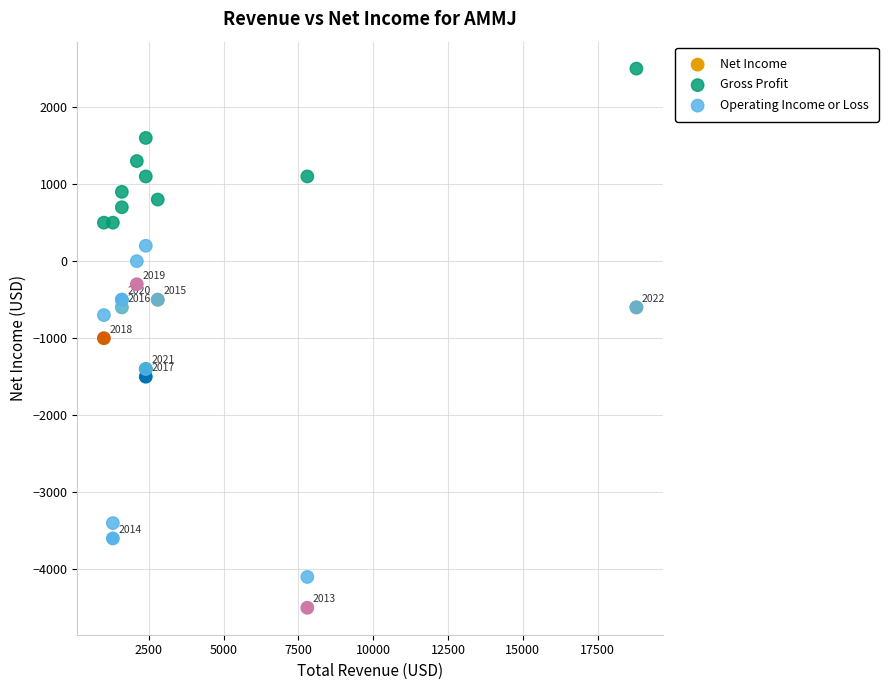

Which series reaches the maximum Y coordinate?

Gross Profit